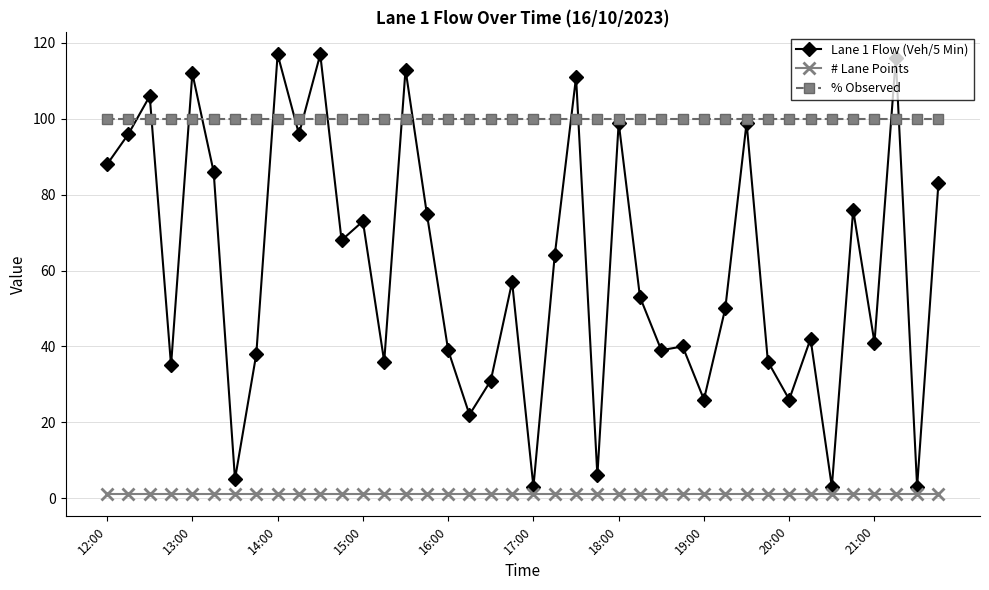

List the series in order of their peak value, highest first.

Lane 1 Flow (Veh/5 Min), % Observed, # Lane Points